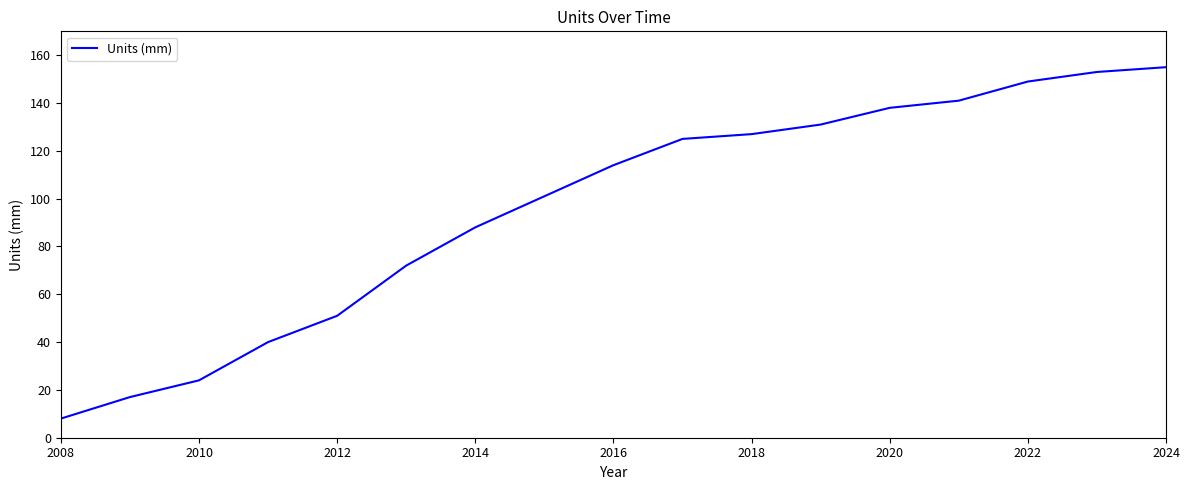

Is this an area chart (filled region under the line)?

No